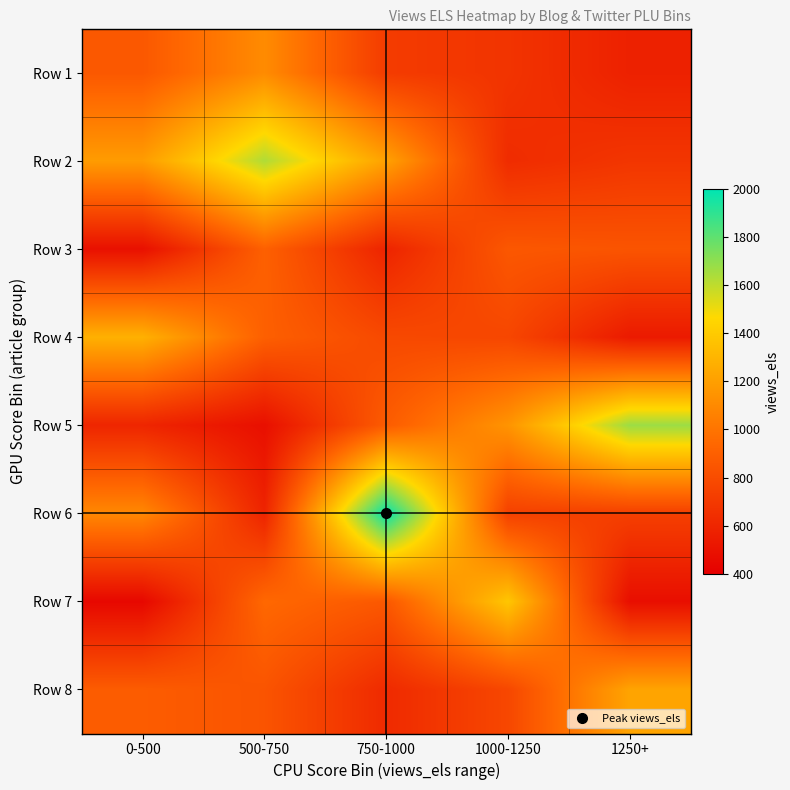

What is the greatest value displayed?

1997